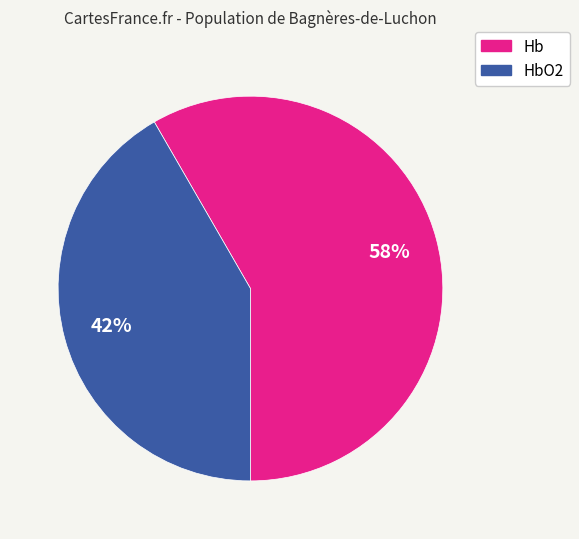

To the nearest percent, what is the average slice percentage?

50%